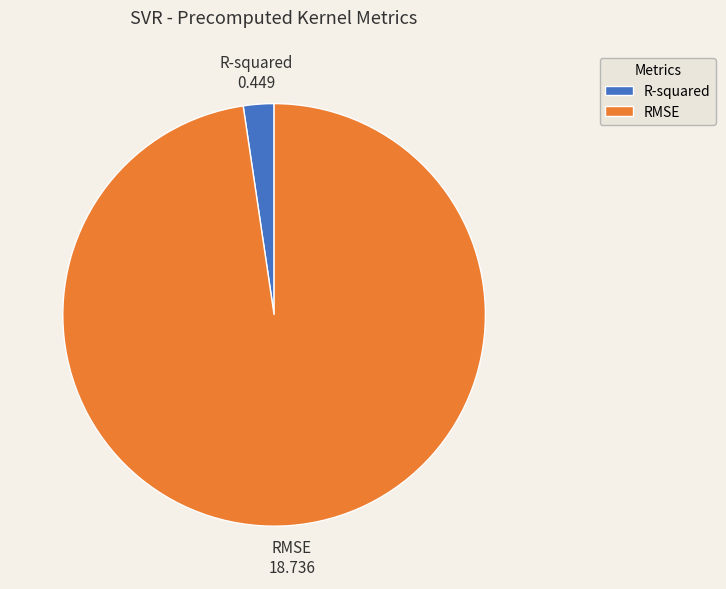

How many slices are in this pie chart?

2